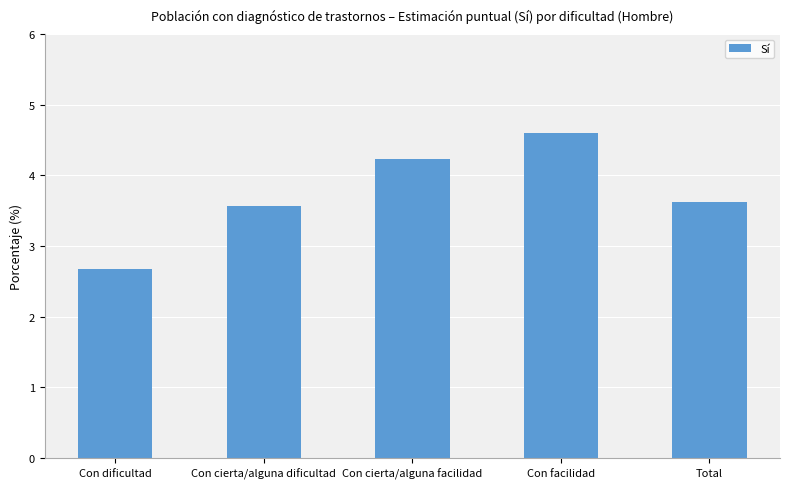

Reading right to left, list all the values displayed in this chart.

3.6	4.6	4.2	3.6	2.7